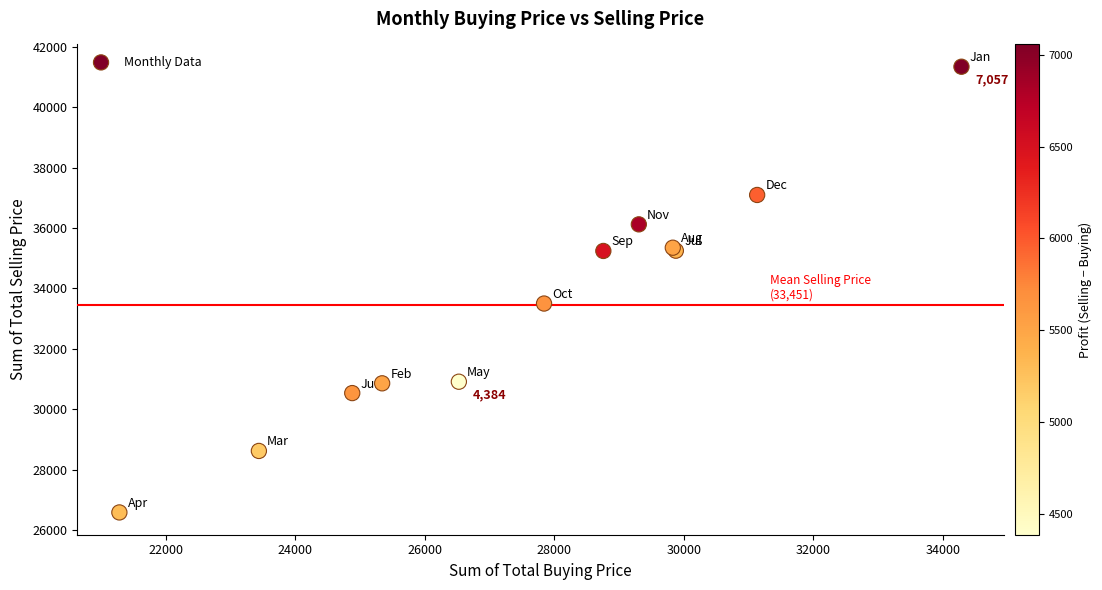

What Y value in the scatter plot is closest to 33963?

33500.7